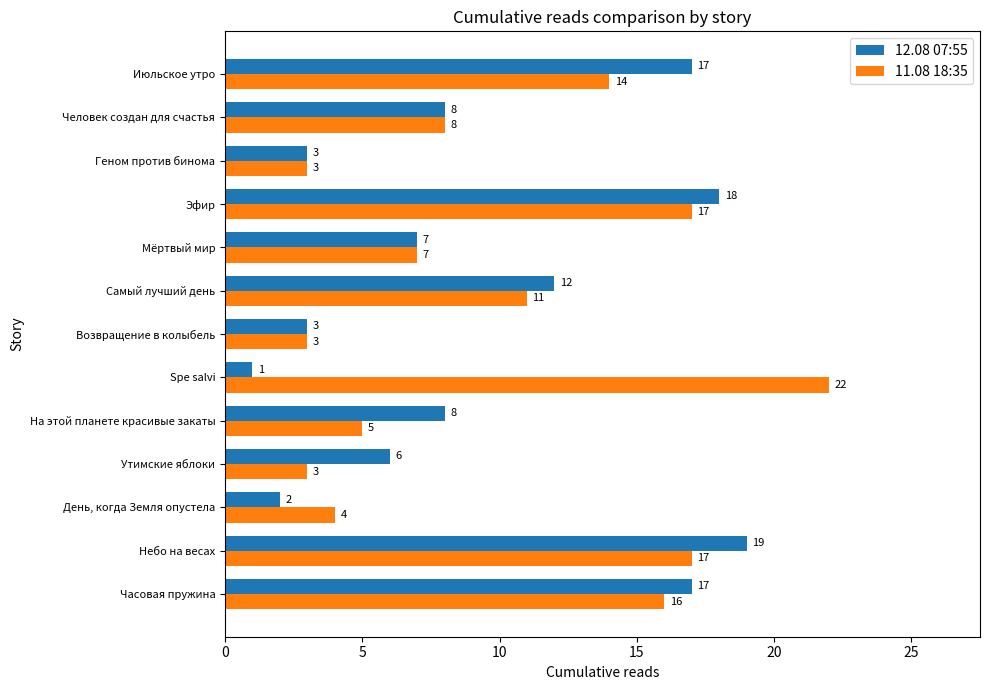

The 12.08 07:55 series shows 3 at Утимские яблоки. True or false?

False